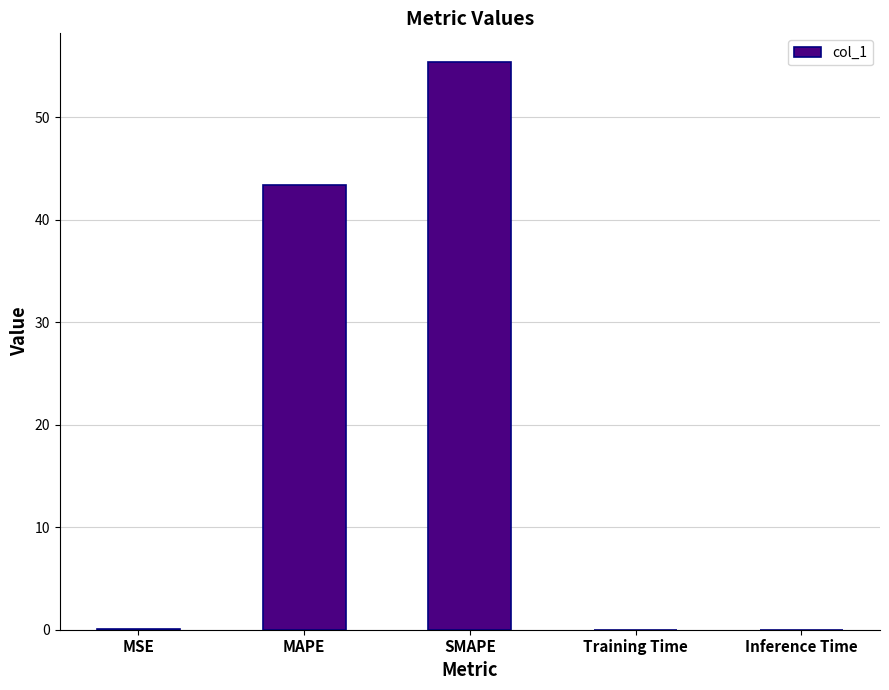

Which has a higher value, MAPE or MSE?

MAPE